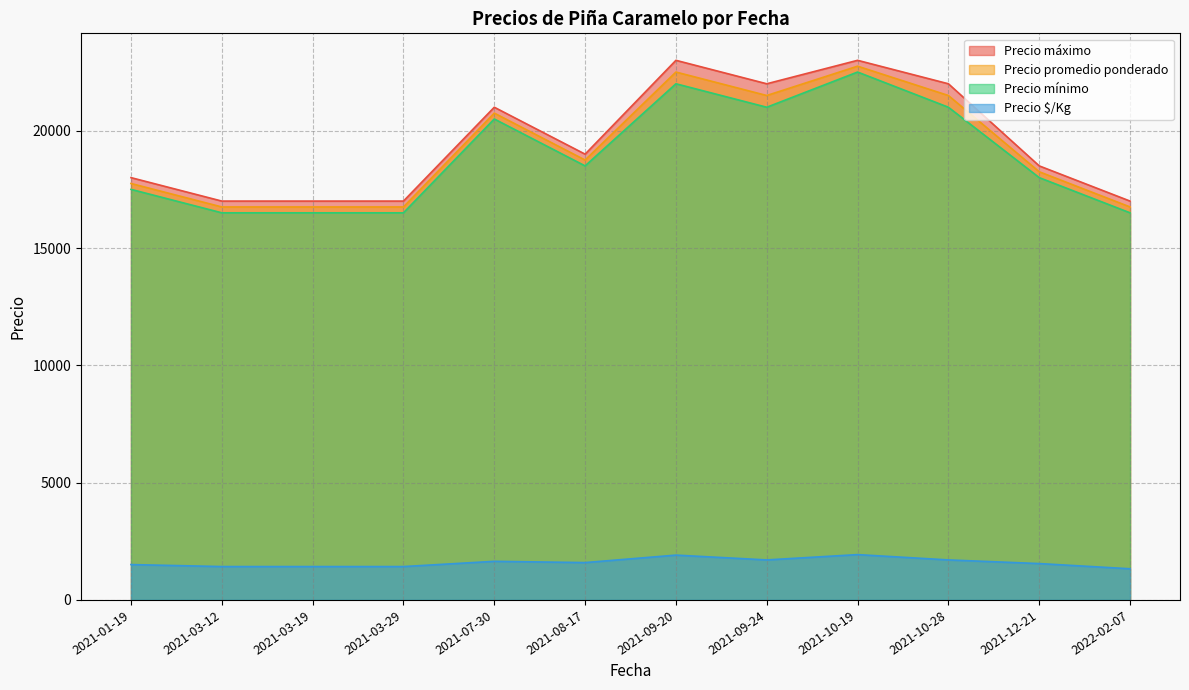

What is the difference between the Precio mínimo values at 2021-03-29 and 2021-10-19?

6000.0